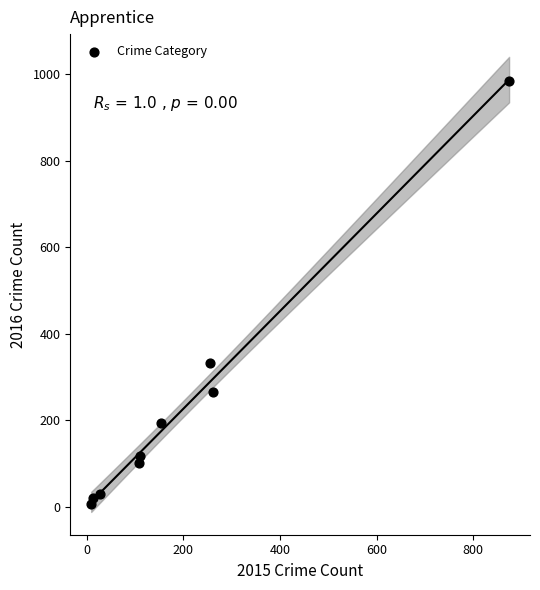

What is the range of X values (max minus min)?

865